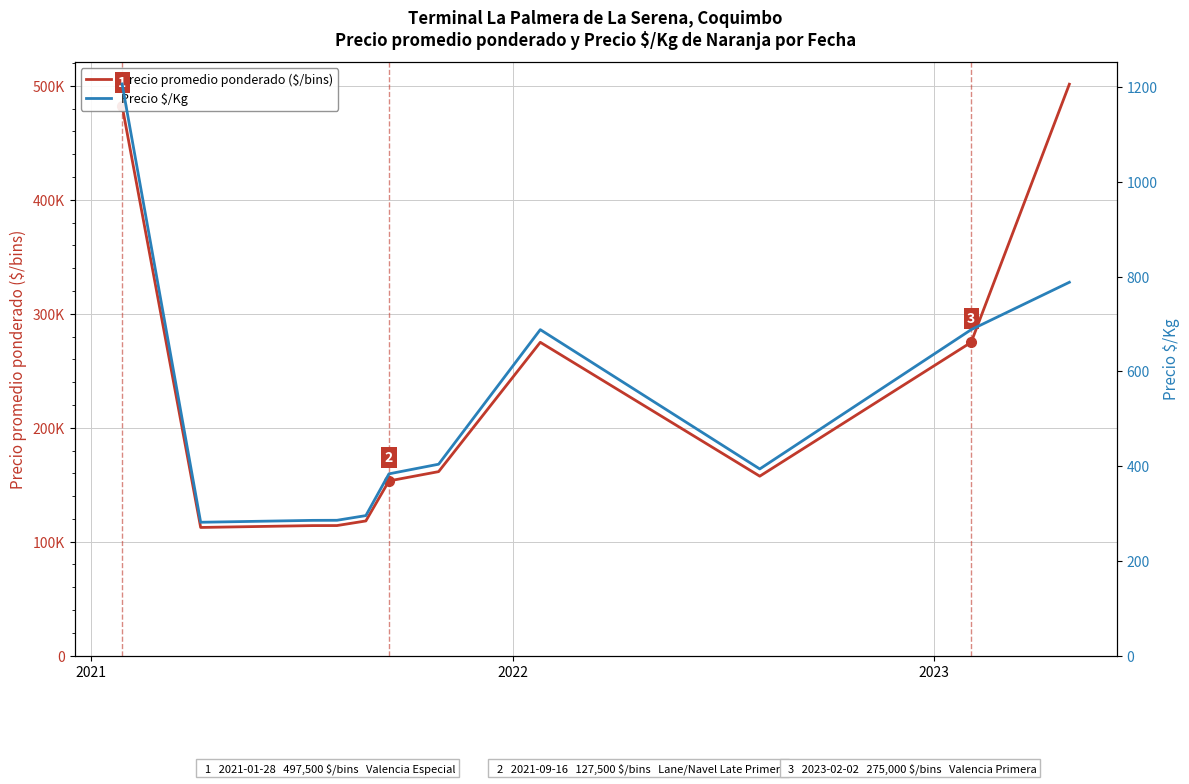

How many series are shown in this chart?

2